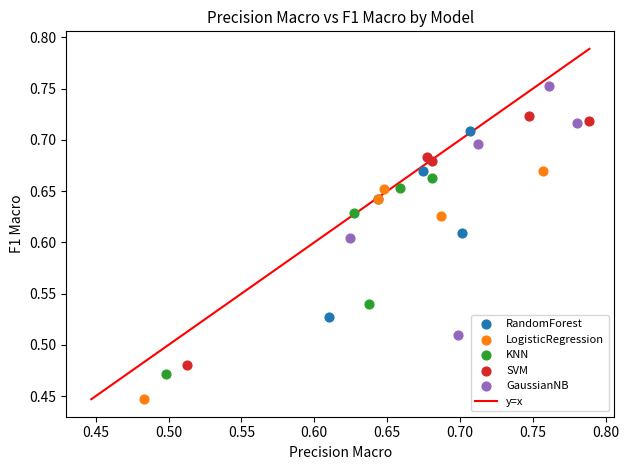

Which series reaches the minimum Y coordinate?

LogisticRegression